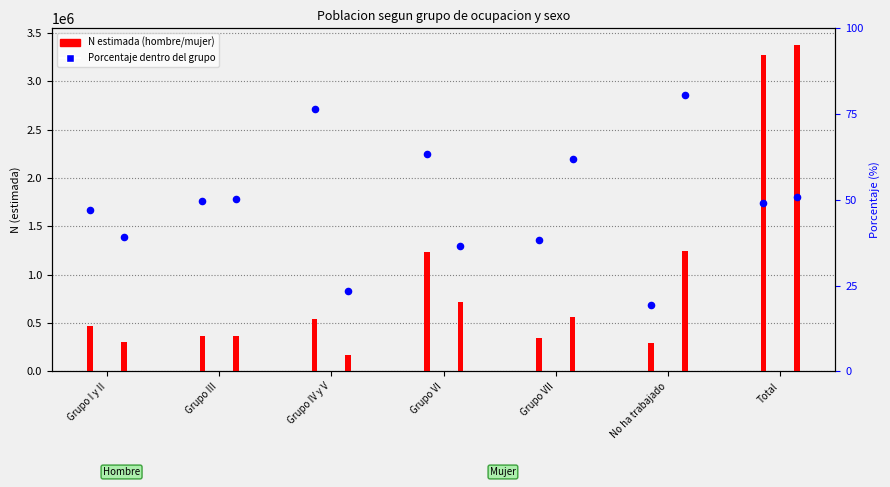

At how many categories does at least one series exceed 38?

7